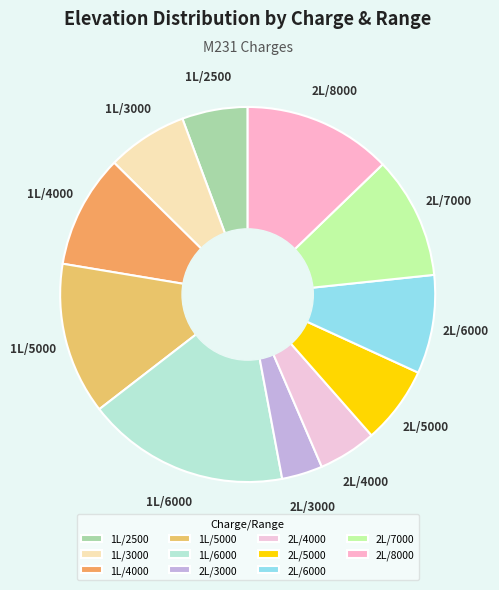

True or false: 1L/3000 accounts for 13% of the total.

False